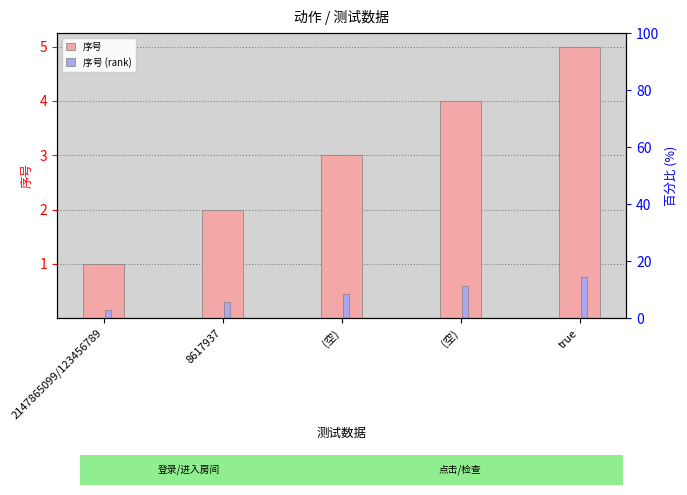

Reading left to right, what are all the values shown in this chart?

序号: 2147865099/123456789=1.0	8617937=2.0	(空)=3.0	(空)=4.0	true=5.0
序号 (rank): 2147865099/123456789=0.1	8617937=0.3	(空)=0.4	(空)=0.6	true=0.8